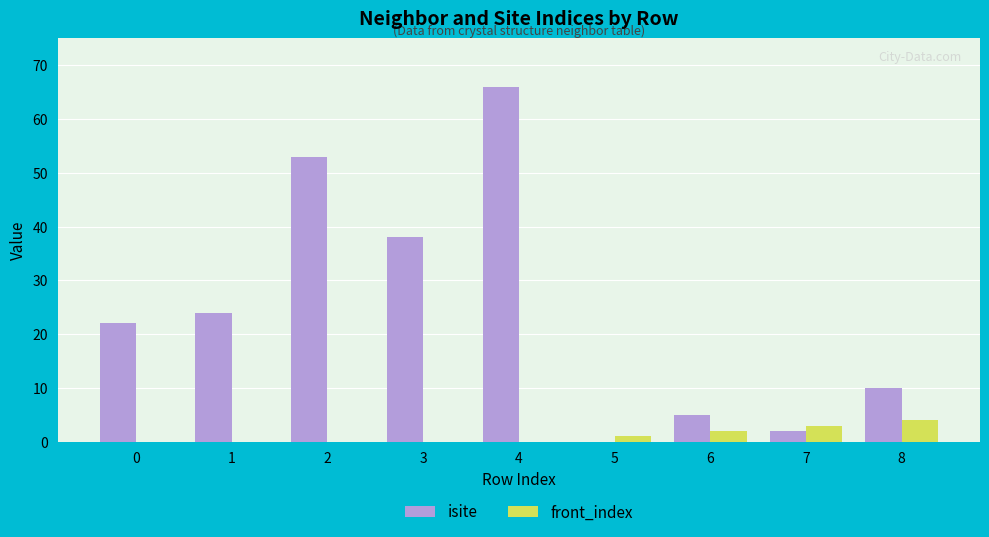

What is the sum of all front_index values?

10